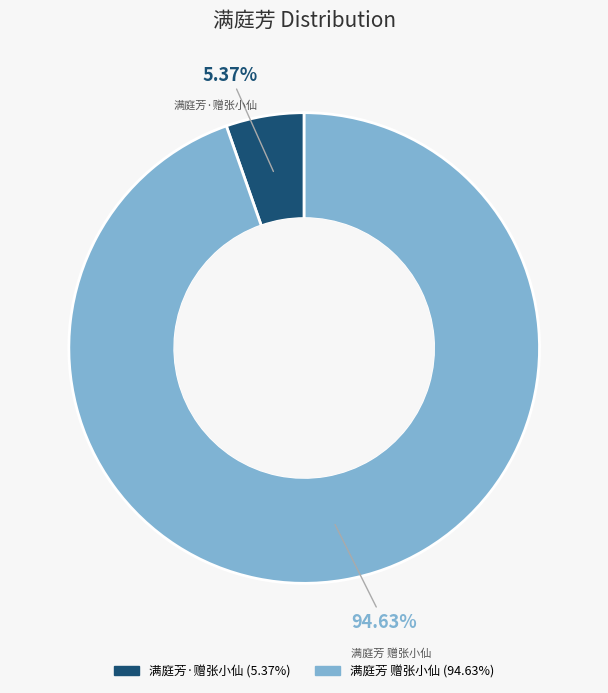

Between 满庭芳 赠张小仙 and 满庭芳·赠张小仙, which is larger?

满庭芳 赠张小仙